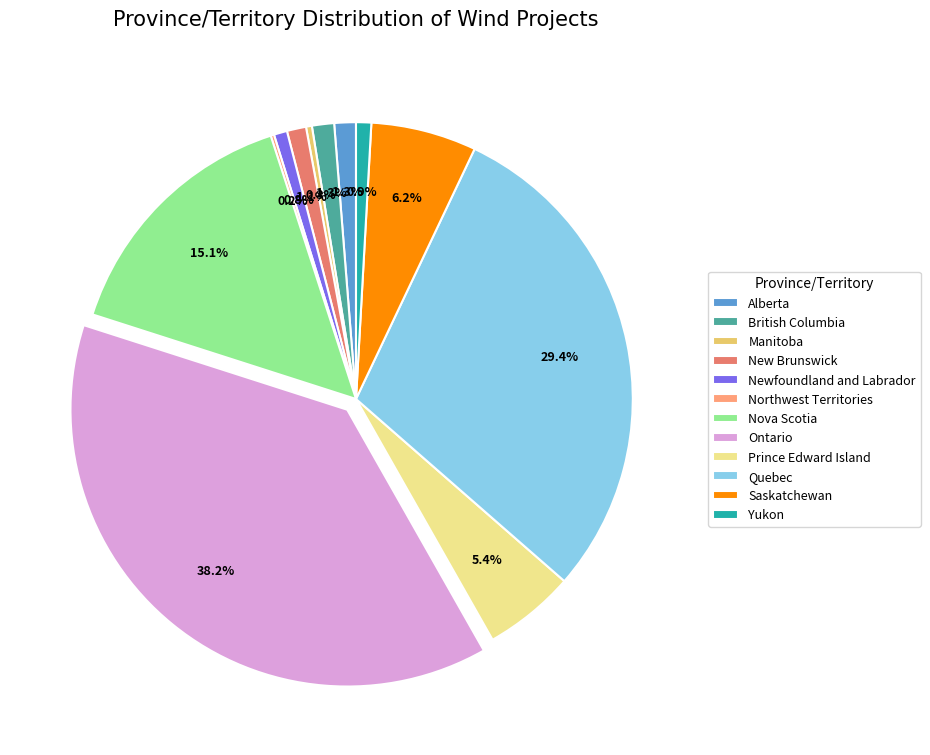

Between Manitoba and British Columbia, which is larger?

British Columbia